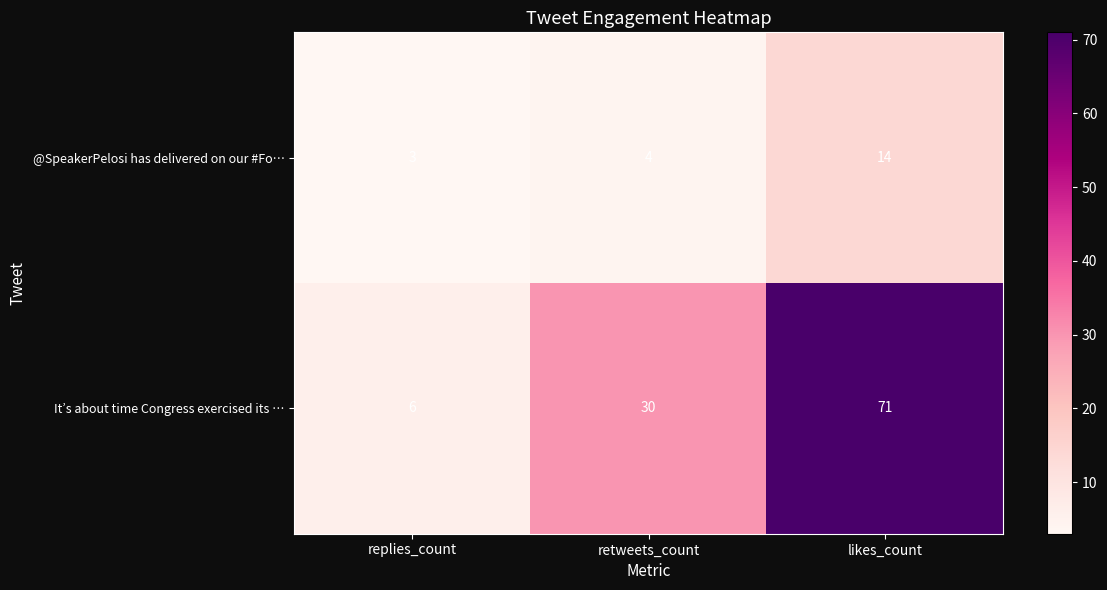

True or false: It’s about time Congress exercised its … has a value of 71 at likes_count.

True